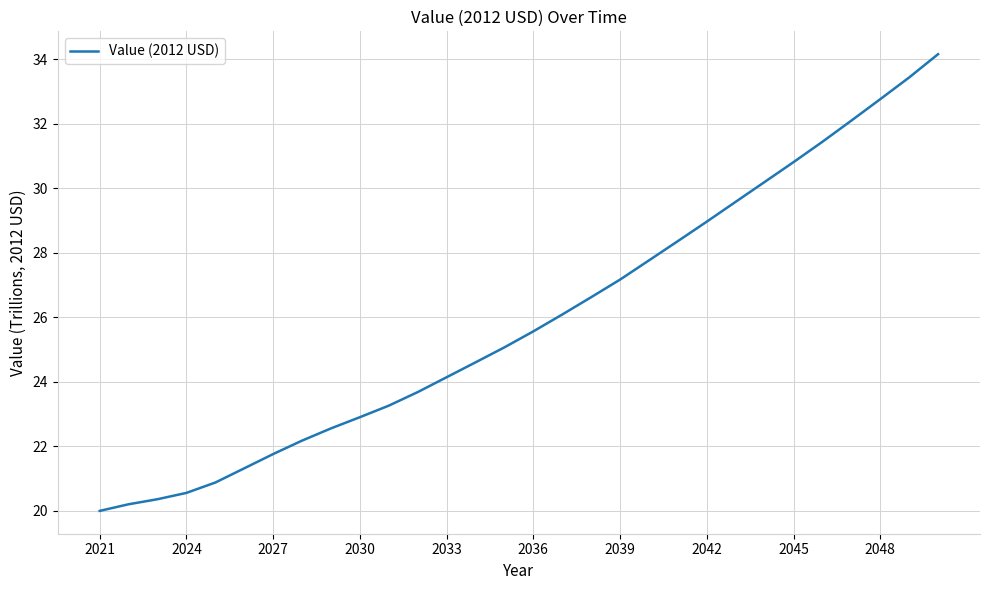

How many series are shown in this chart?

1